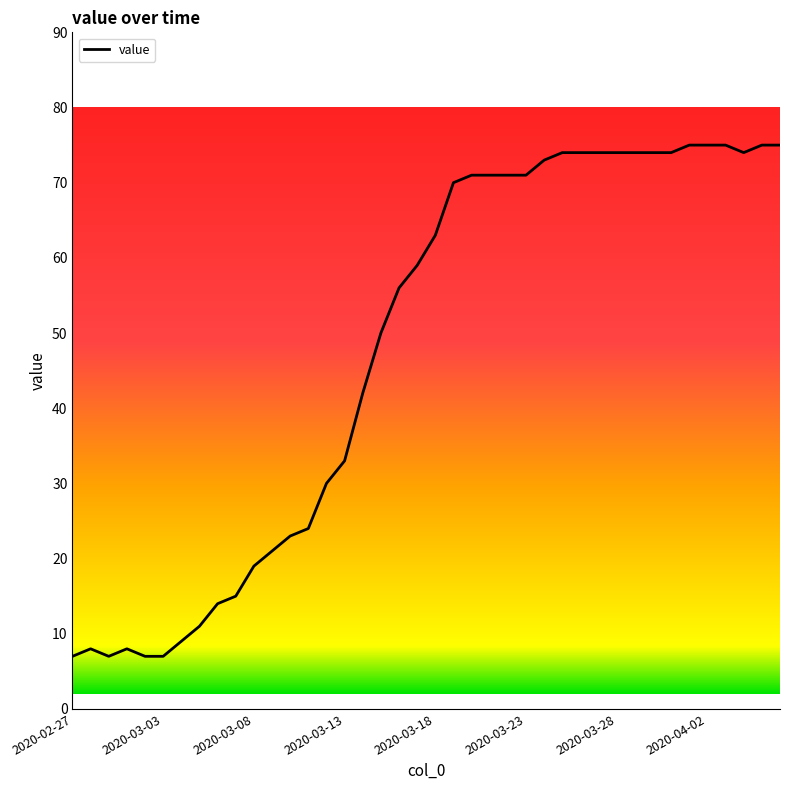

What is the difference between the maximum and minimum values?

68